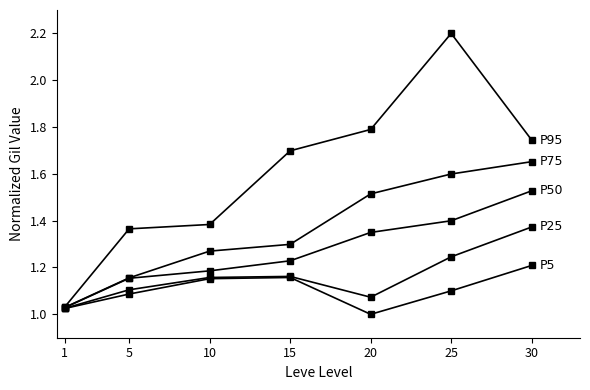

Does the chart have visible grid lines?

No